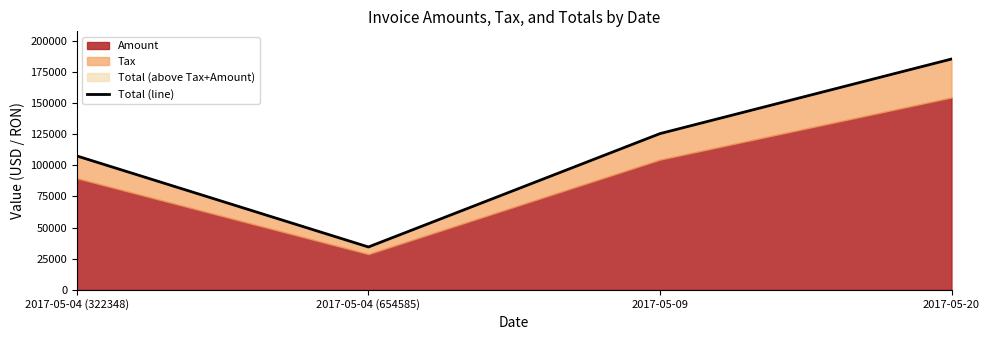

List the labels in order of value, smallest first.

2017-05-04 (654585), 2017-05-04 (322348), 2017-05-09, 2017-05-20